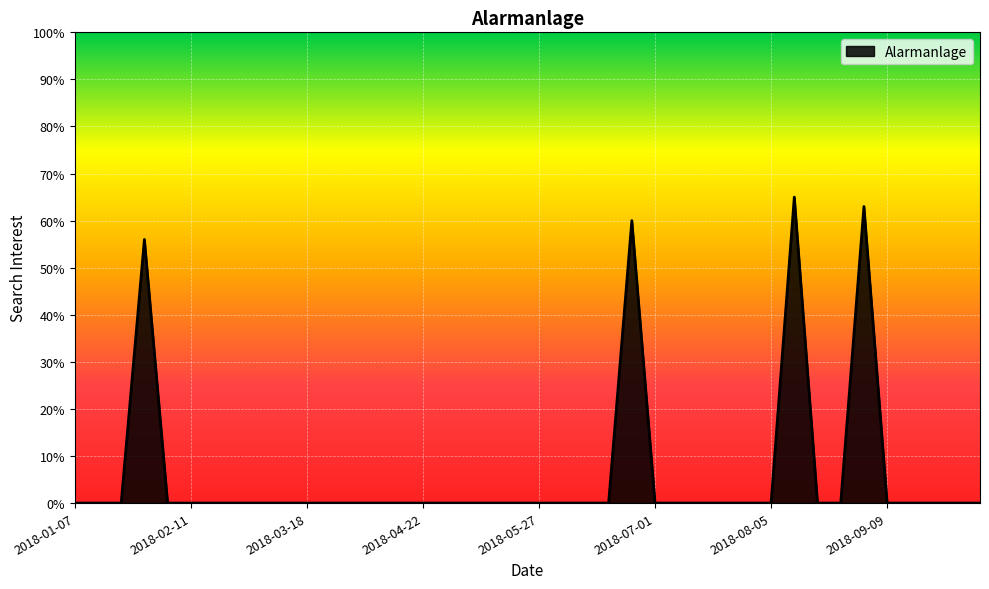

What is the difference between the maximum and minimum values?

65